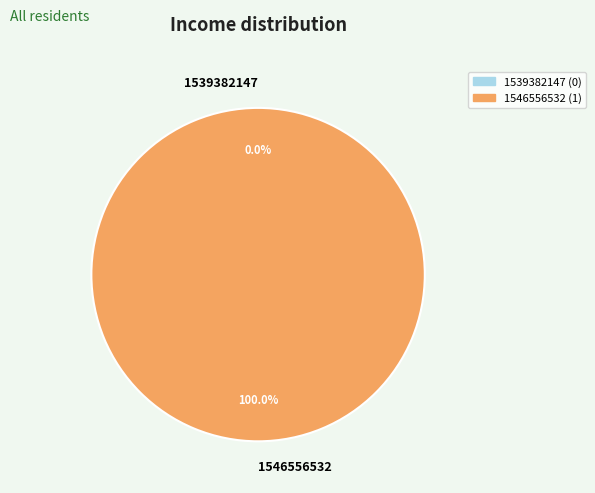

Which category accounts for the majority?

1546556532